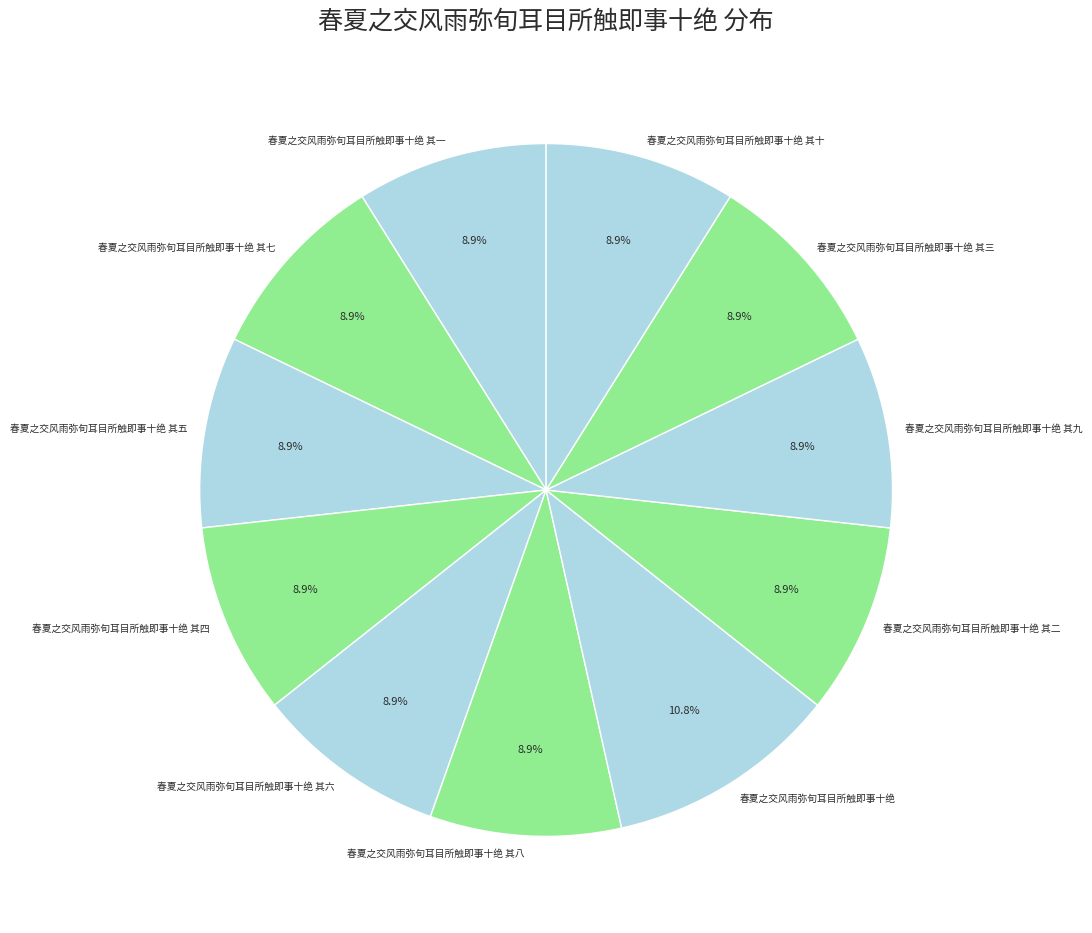

Approximately how many times larger is the value at 春夏之交风雨弥旬耳目所触即事十绝 其八 compared to 春夏之交风雨弥旬耳目所触即事十绝?

0.8